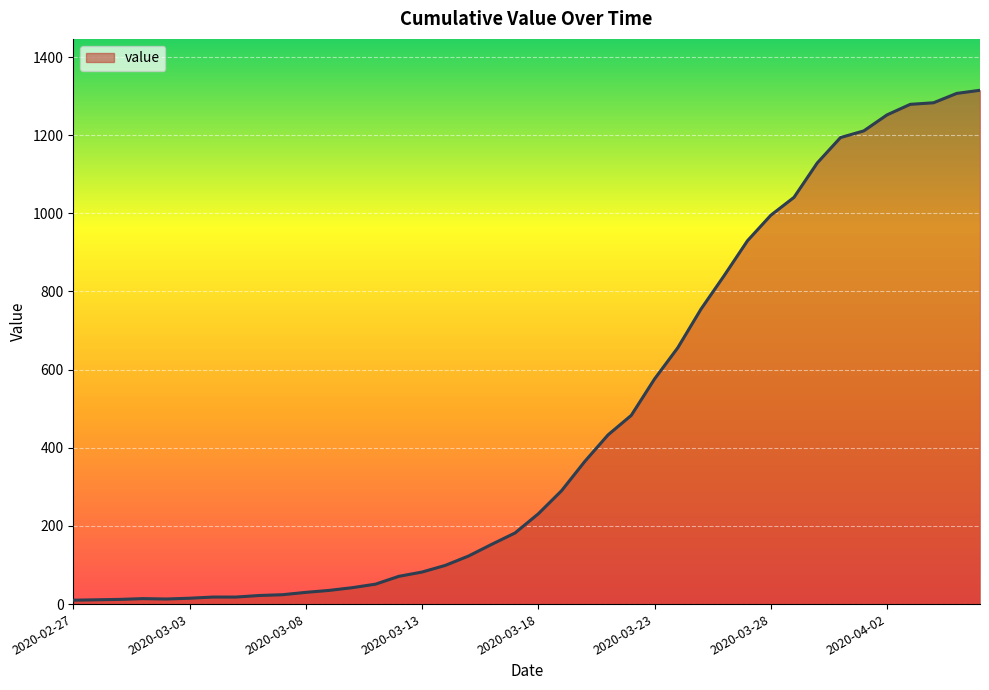

What is the difference between the maximum and minimum values?

1305